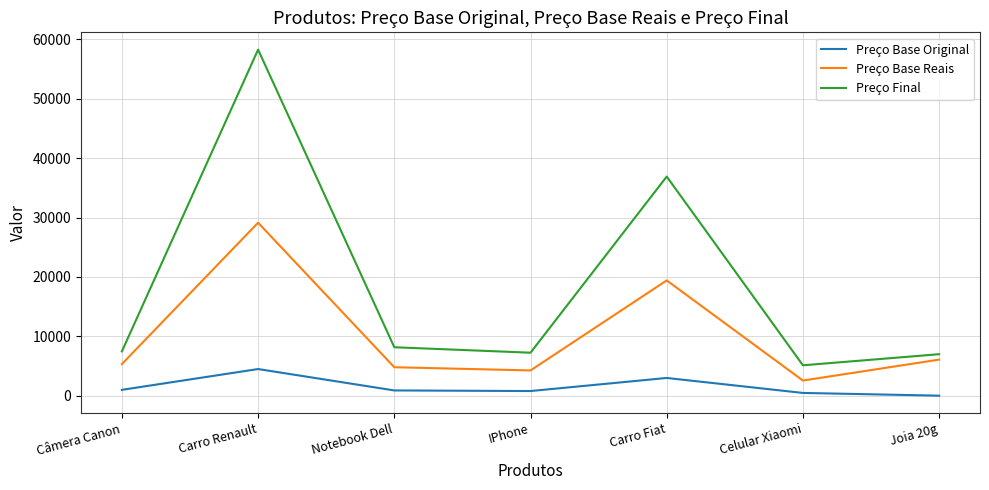

What is the greatest value displayed?

58247.0